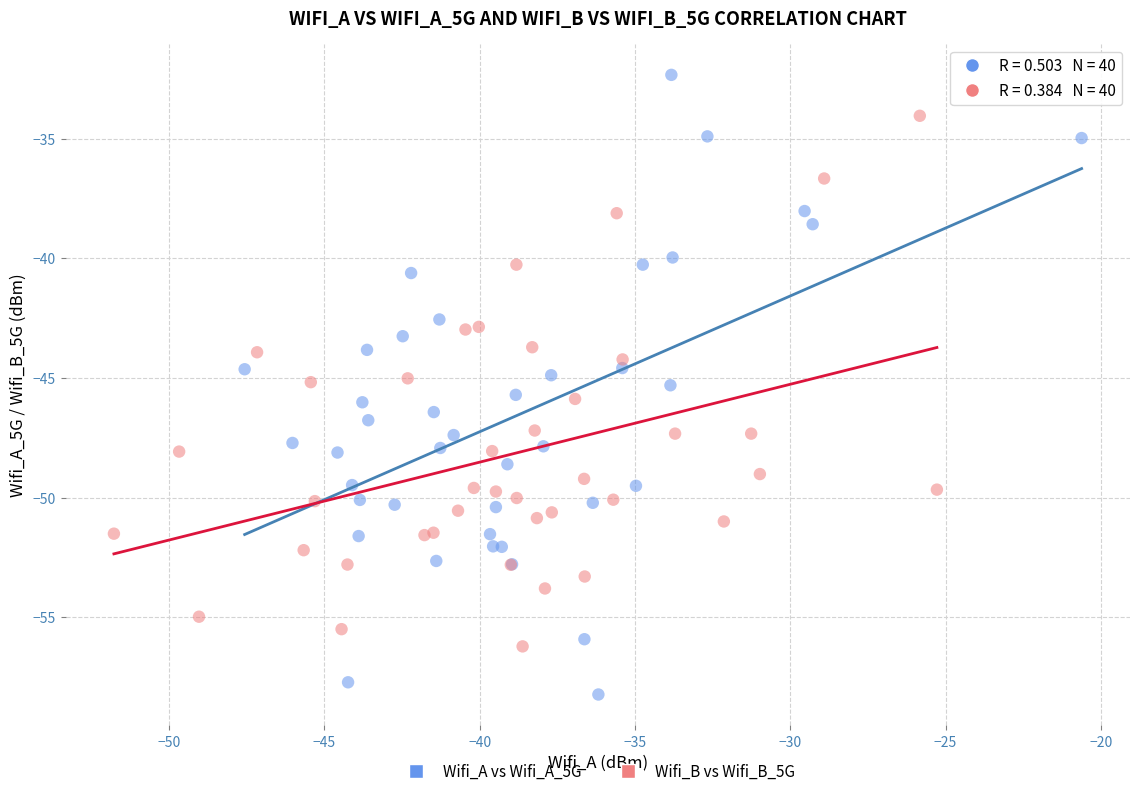

Which series has the widest spread of Y values?

Wifi_A vs Wifi_A_5G